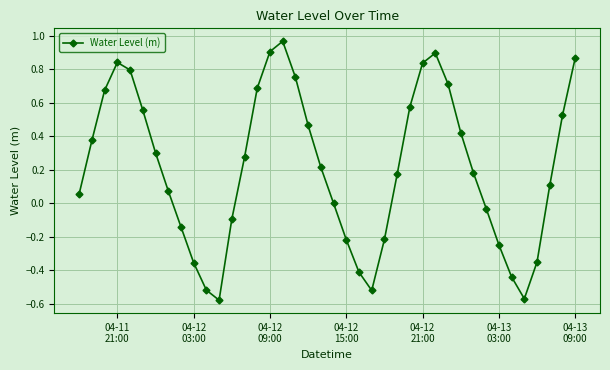

How many interior local peaks (higher than both neighbors) does the data have?

3